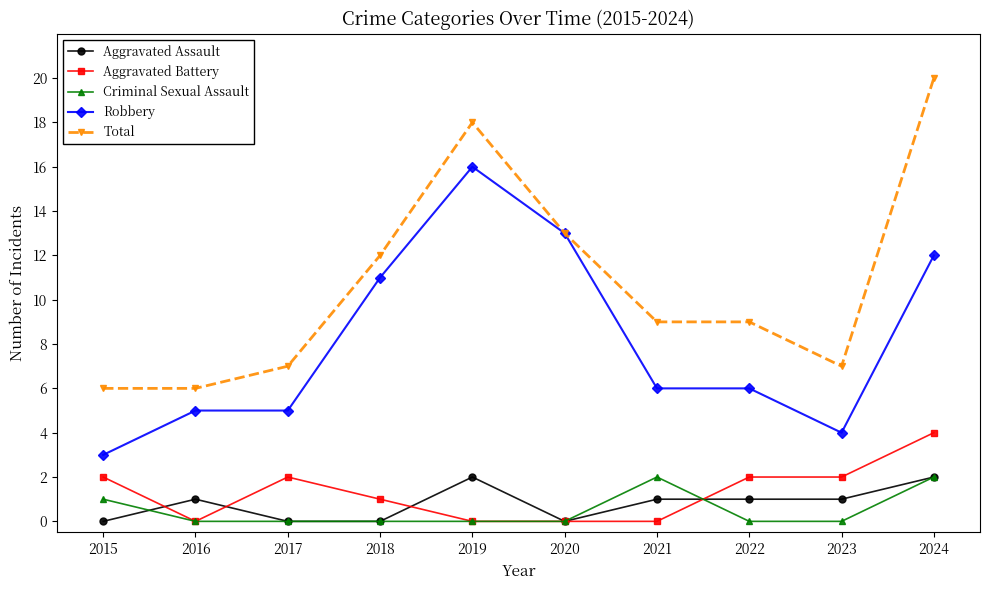

Reading left to right, what are all the values shown in this chart?

Aggravated Assault: 0	1	0	0	2	0	1	1	1	2
Aggravated Battery: 2	0	2	1	0	0	0	2	2	4
Criminal Sexual Assault: 1	0	0	0	0	0	2	0	0	2
Robbery: 3	5	5	11	16	13	6	6	4	12
Total: 6	6	7	12	18	13	9	9	7	20